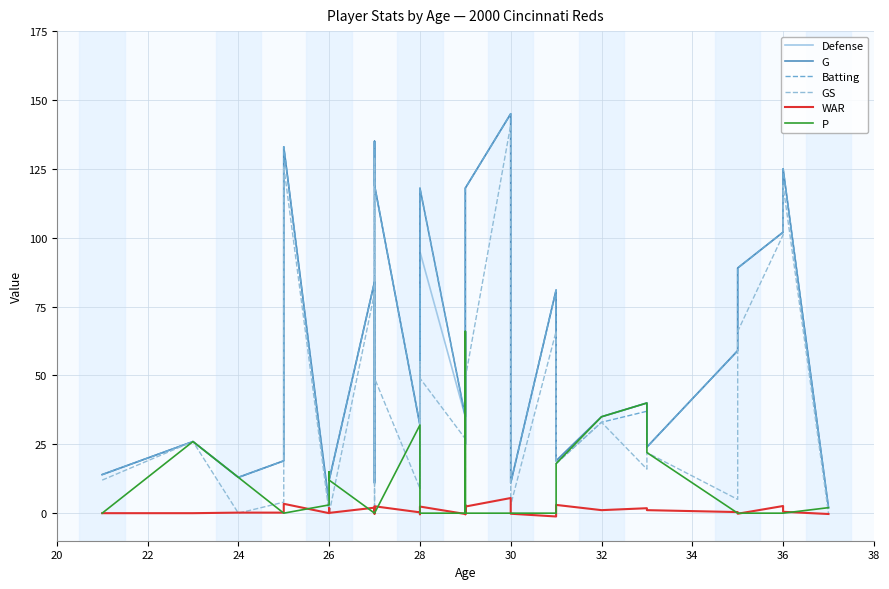

After their last crossing, which series has the higher values: GS or WAR?

GS